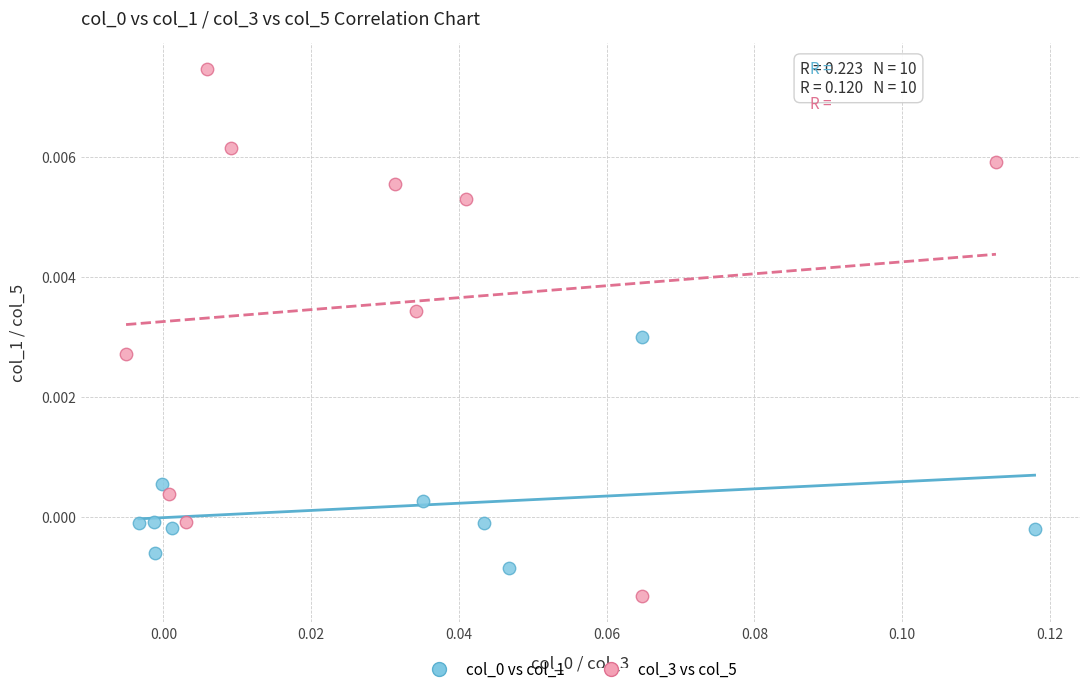

Which series contains the lowest Y value?

col_3 vs col_5